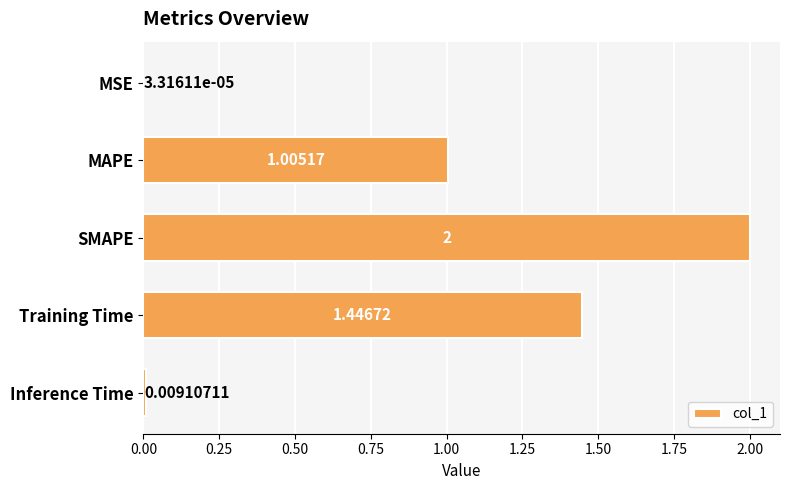

Which category has the highest value across all series?

SMAPE